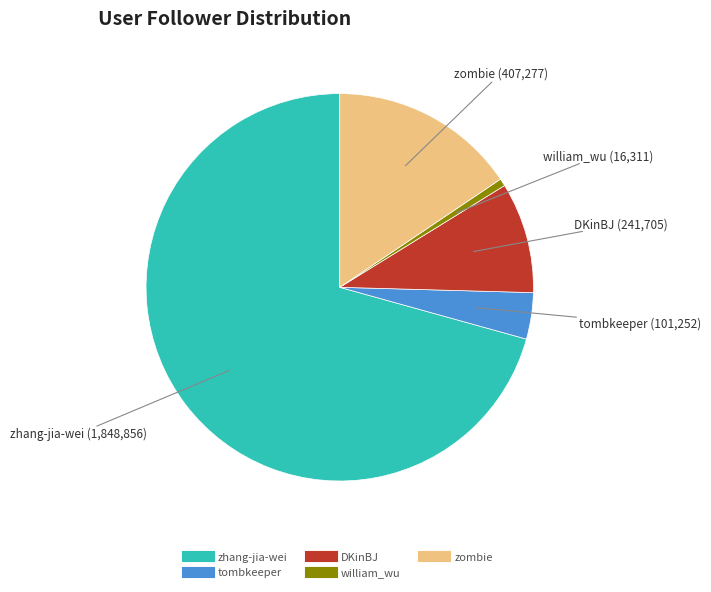

Does any single category account for the majority?

Yes